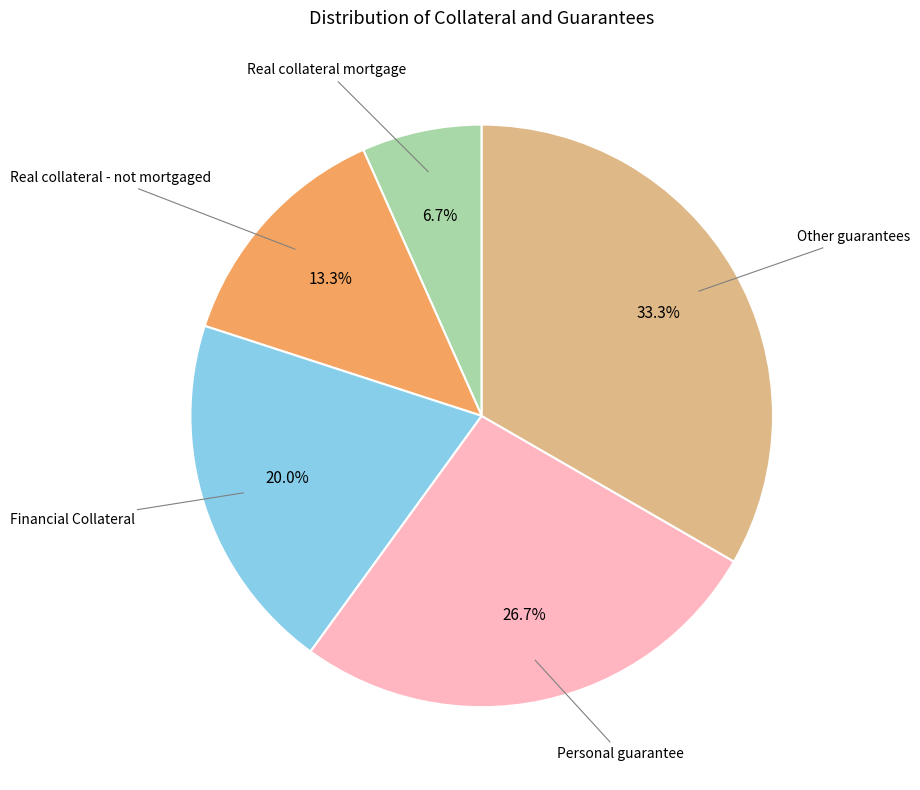

To the nearest percent, what is the average slice percentage?

20%